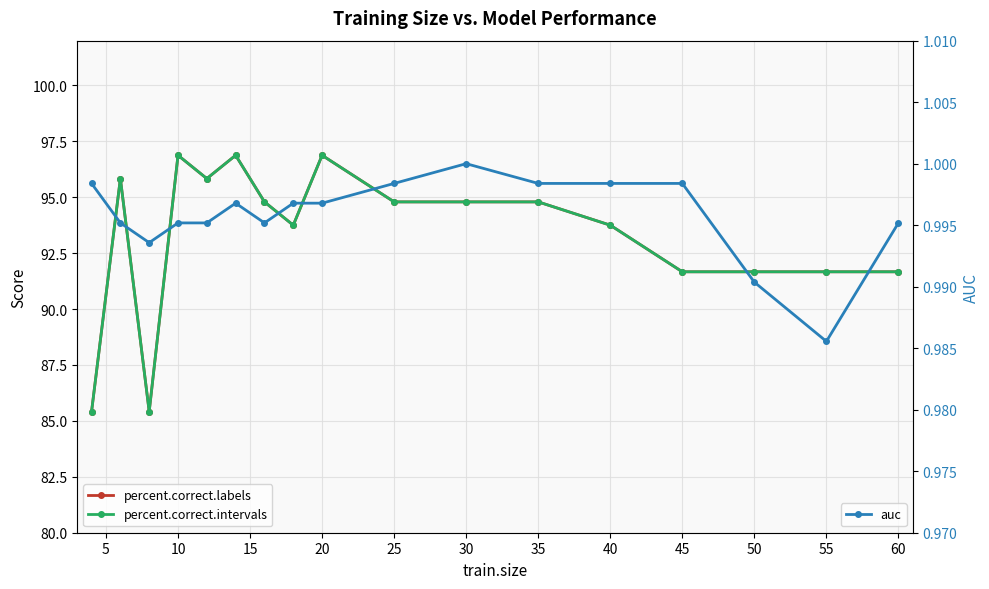

How many lines are shown in the chart?

3